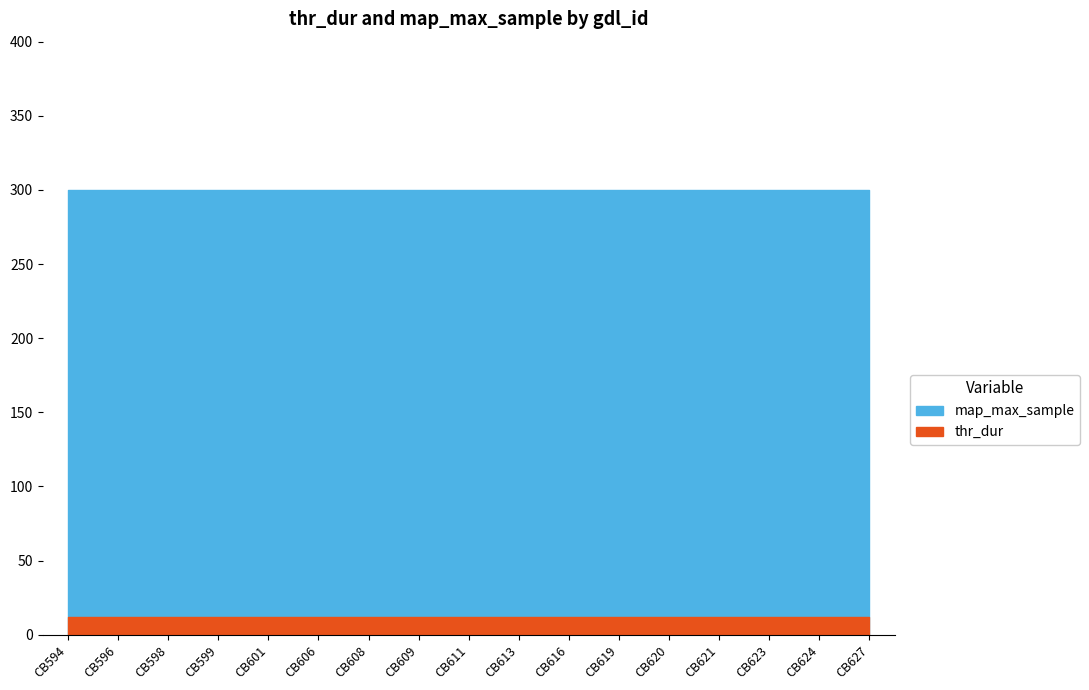

True or false: thr_dur and map_max_sample intersect in this chart.

False